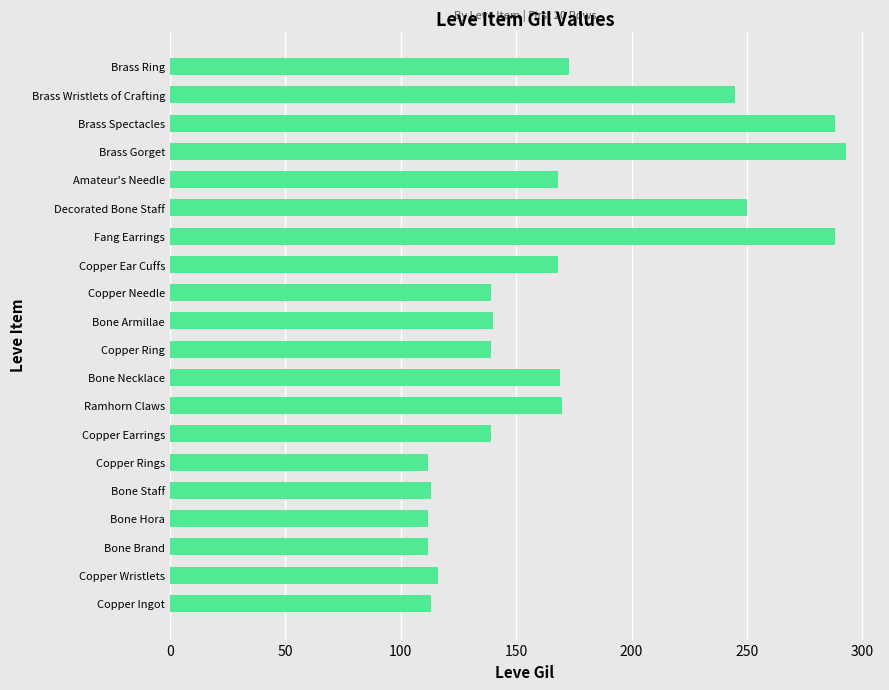

Between Copper Ring and Brass Ring, which is larger?

Brass Ring